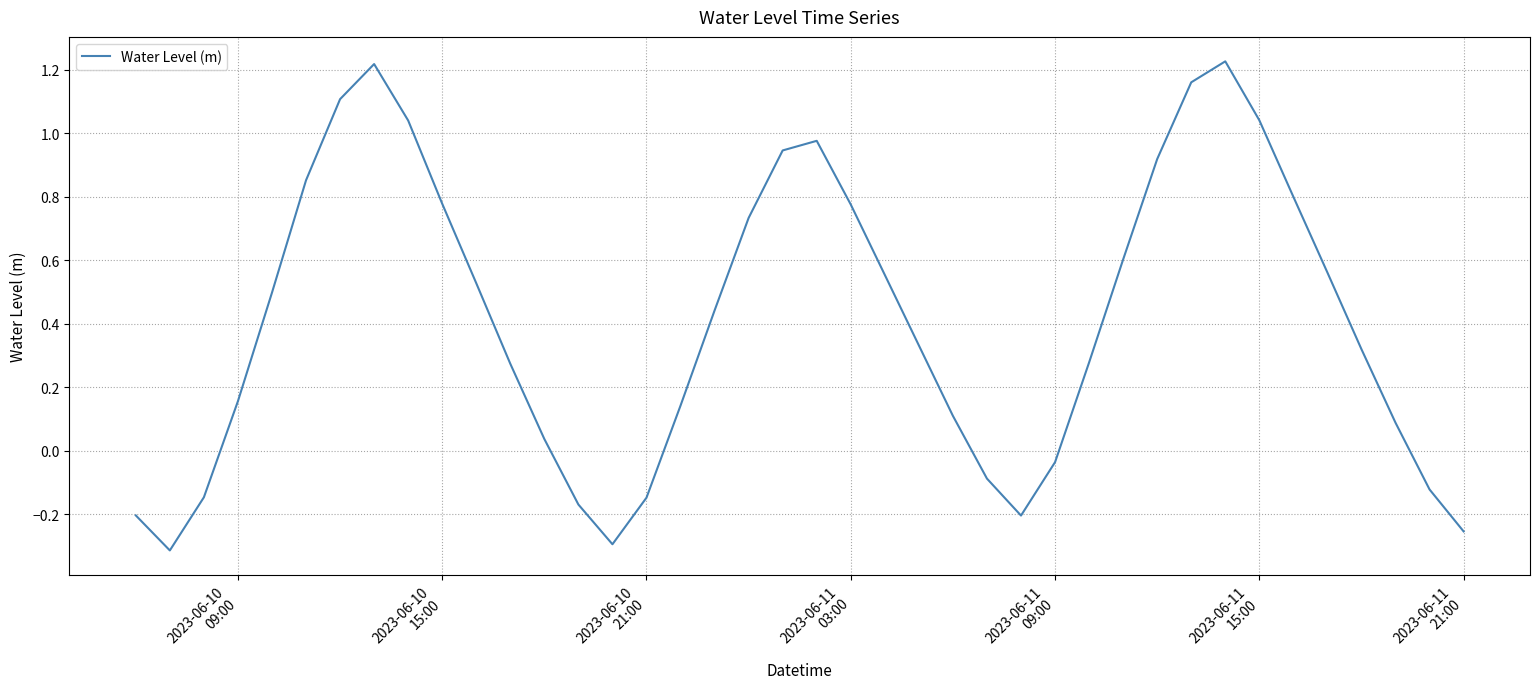

Does the chart display data point markers on the line(s)?

No